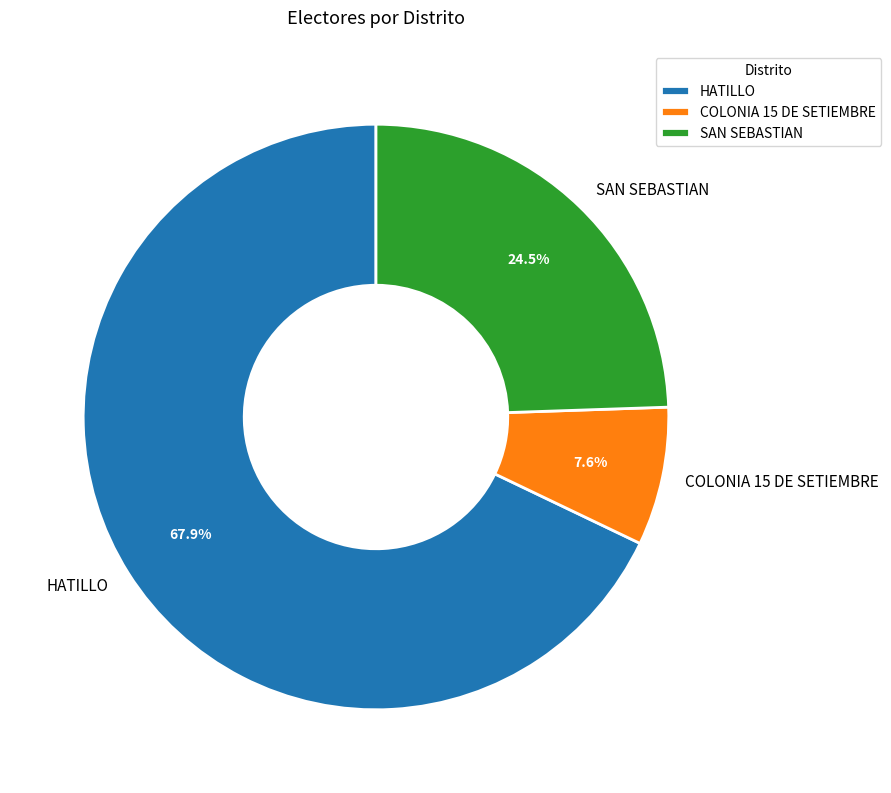

Which category has the smallest portion of the pie?

COLONIA 15 DE SETIEMBRE